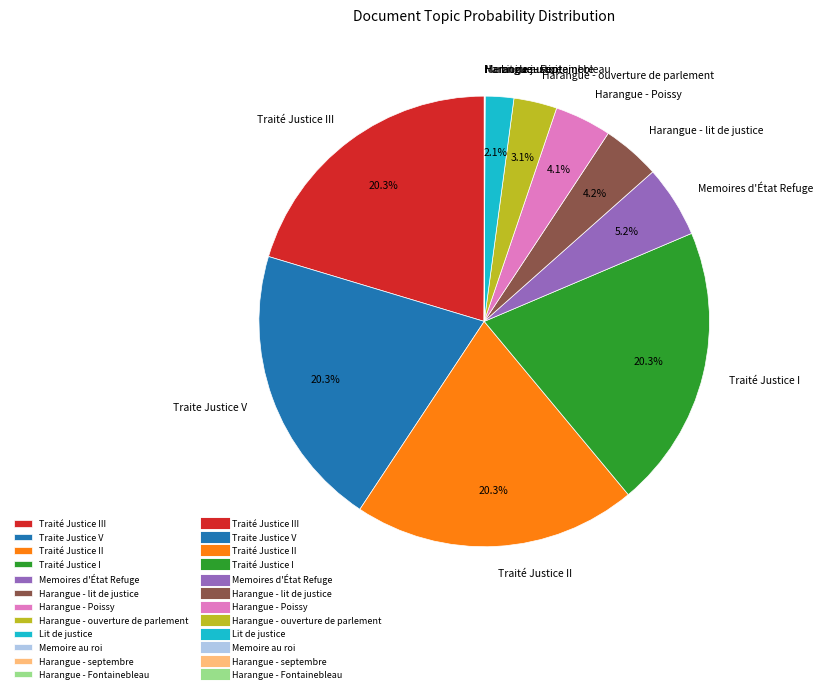

Is there a majority slice in this chart?

No